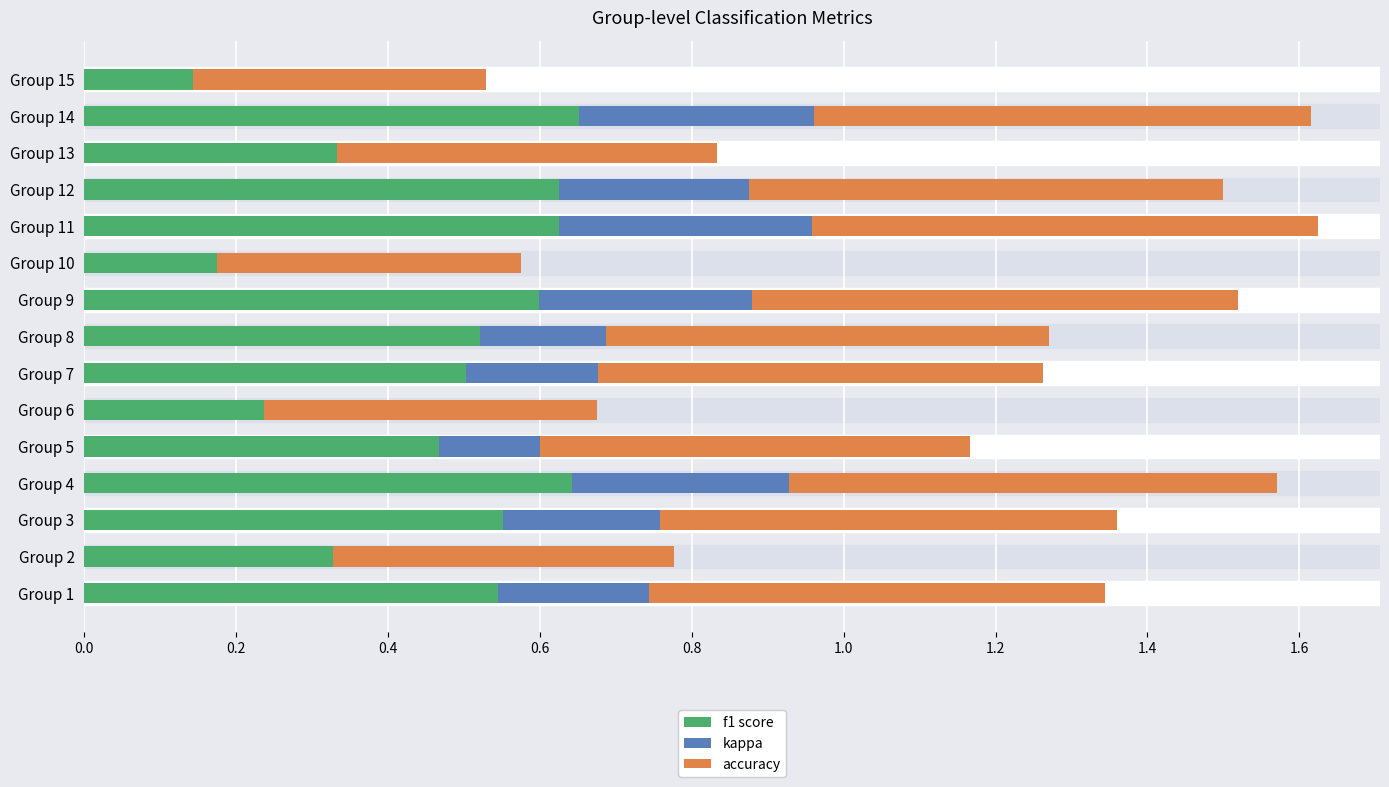

At how many categories does at least one series exceed 0?

15